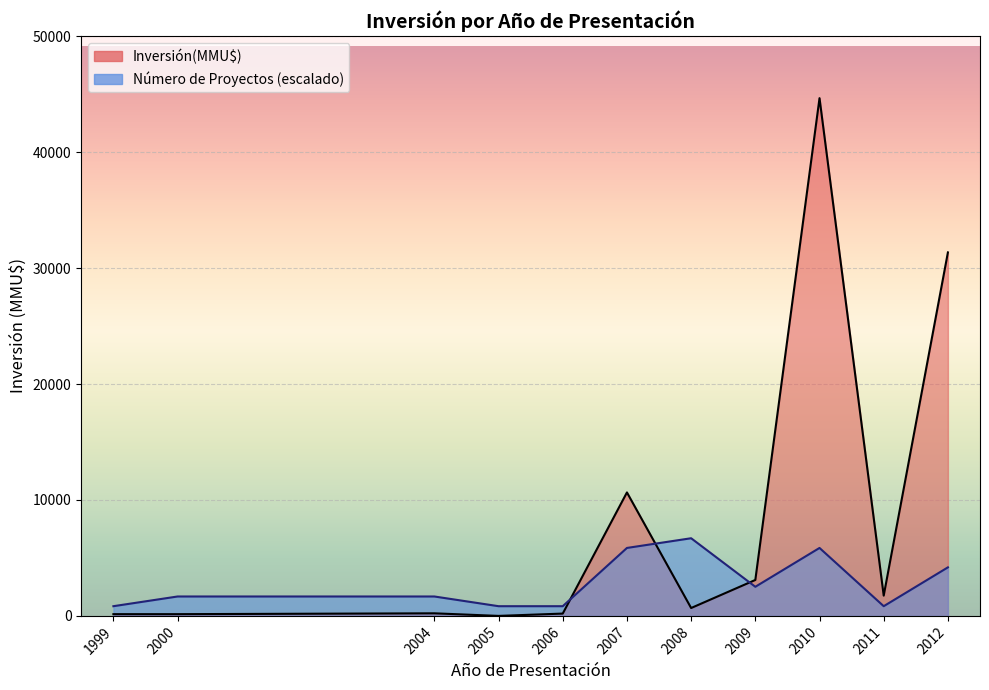

At which category is the sum across all series the highest?

2010